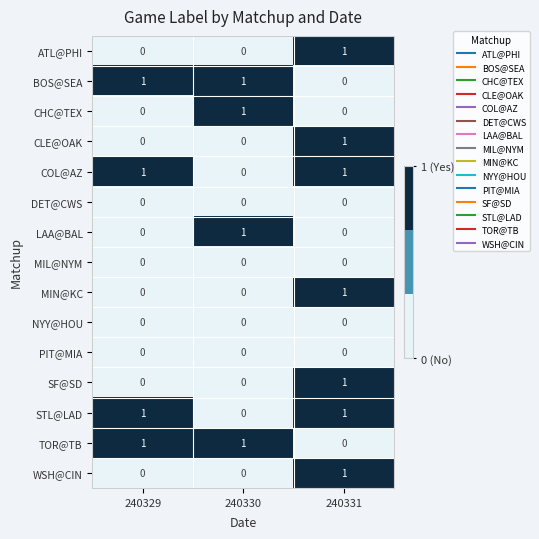

At which label does CHC@TEX reach its peak?

240330